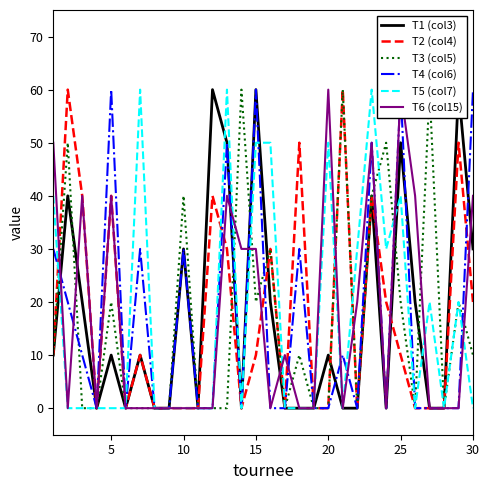

What is the highest value of the T5 (col7) series?

60